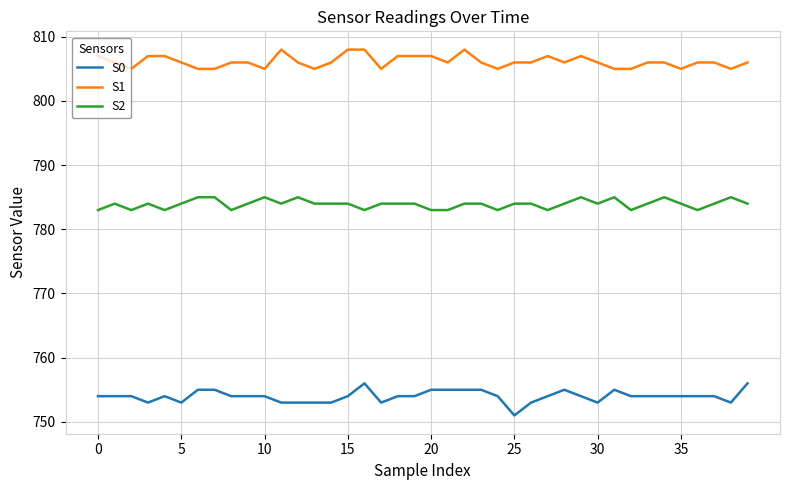

What is the difference between the maximum and minimum values in the S0 series?

5